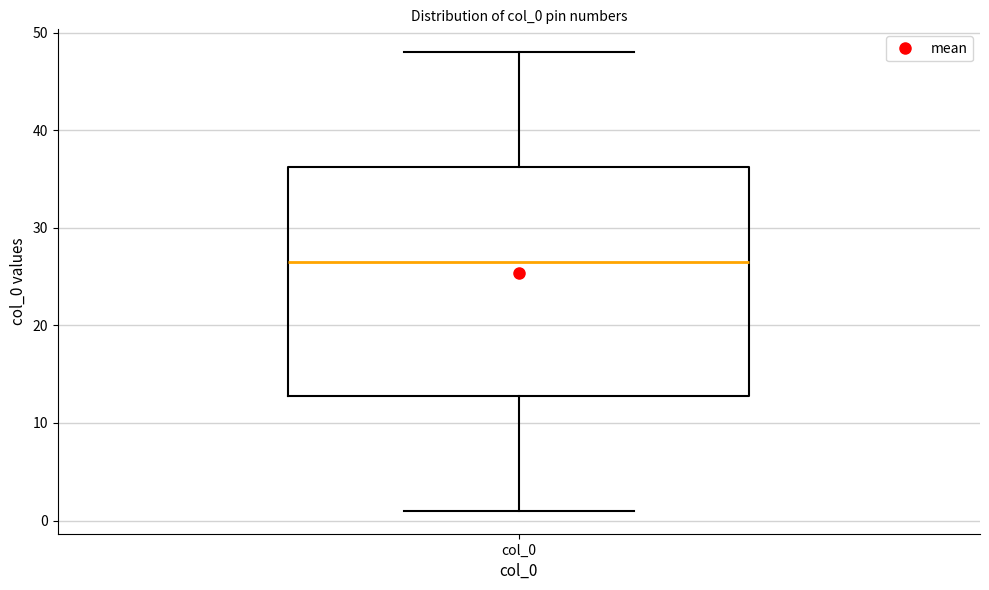

Transcribe this box plot: give where the median line is, the range the box spans, and where the two whiskers end, as read against the y-axis. The values are not printed on the chart, so give them approximately, as read against the axis.

median 27, box 13 to 36, whiskers 1 to 48